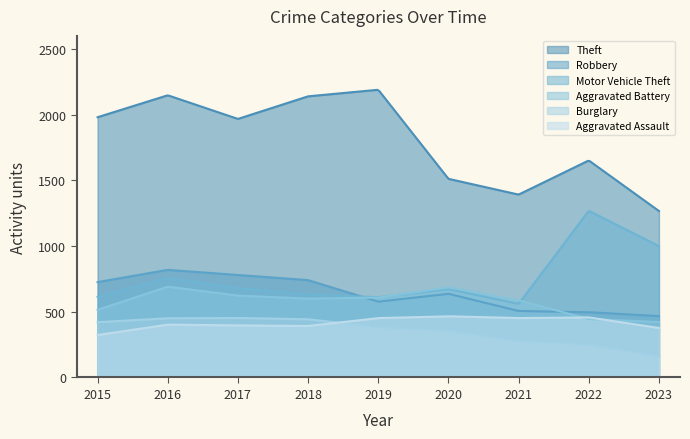

What is the spread (max minus min) of values at 2017?

1572